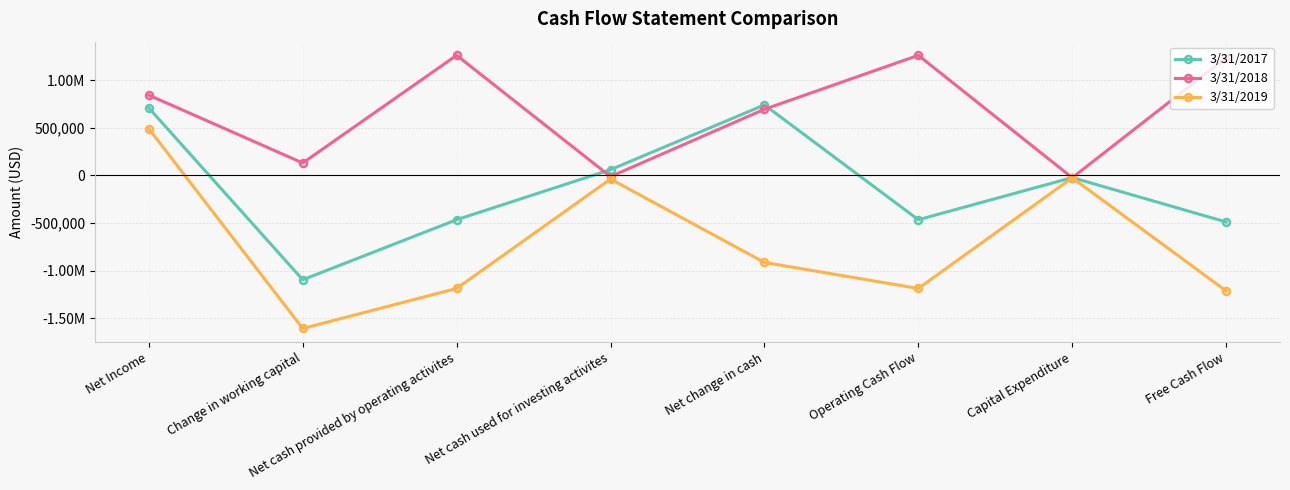

How many data points does each series have?

8